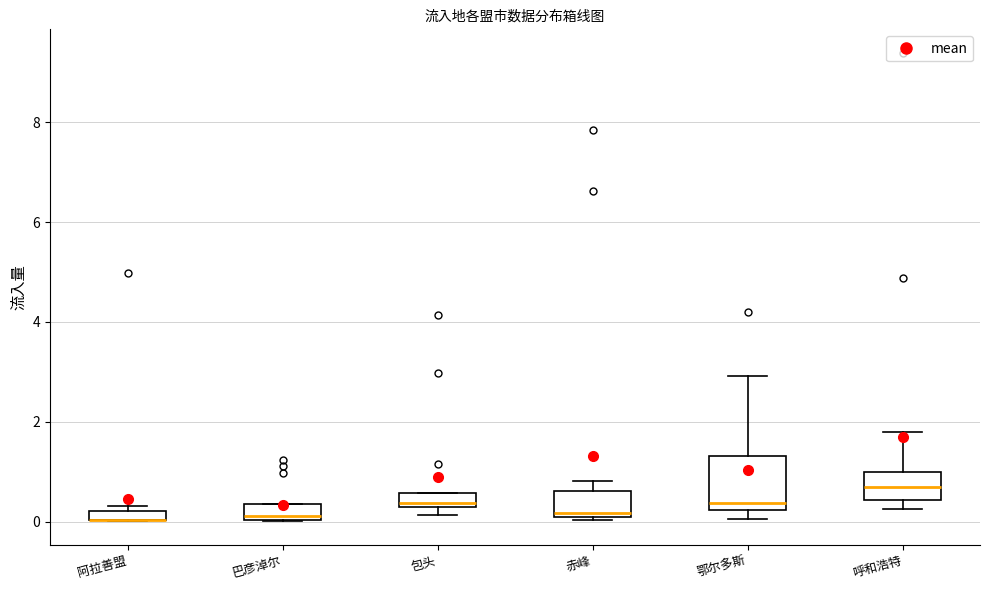

Where is the upper edge of the box for 阿拉善盟 on the y-axis? The values are not printed on the chart, so give them approximately, as read against the axis.

0.2